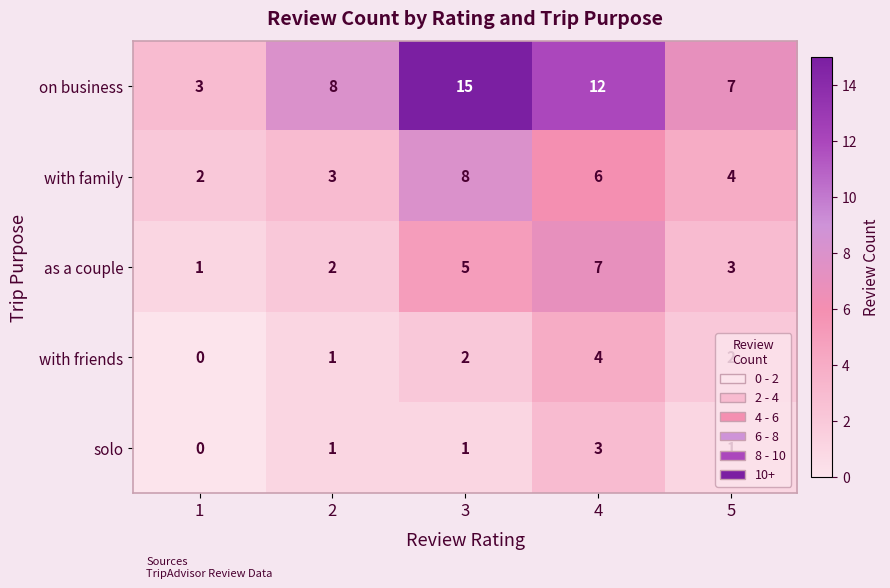

What is the difference between the on business values at 4 and 5?

5